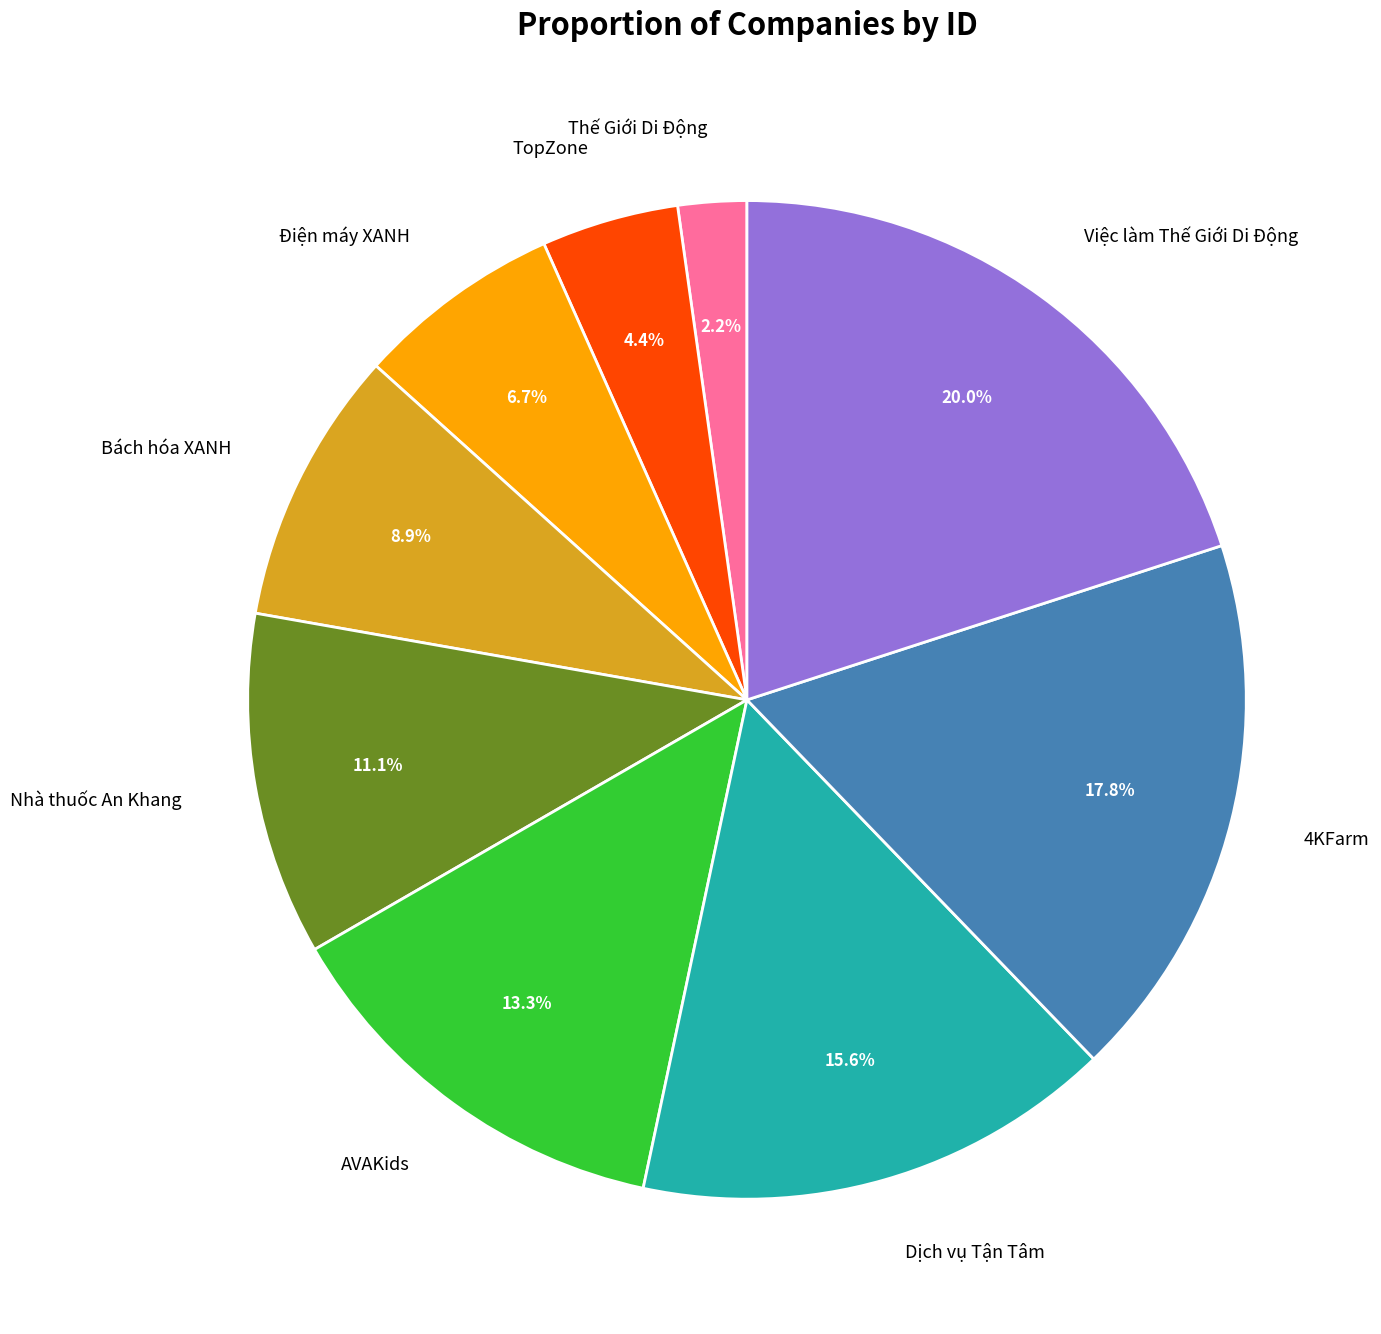

The Bách hóa XANH slice represents 9% of the pie. True or false?

True